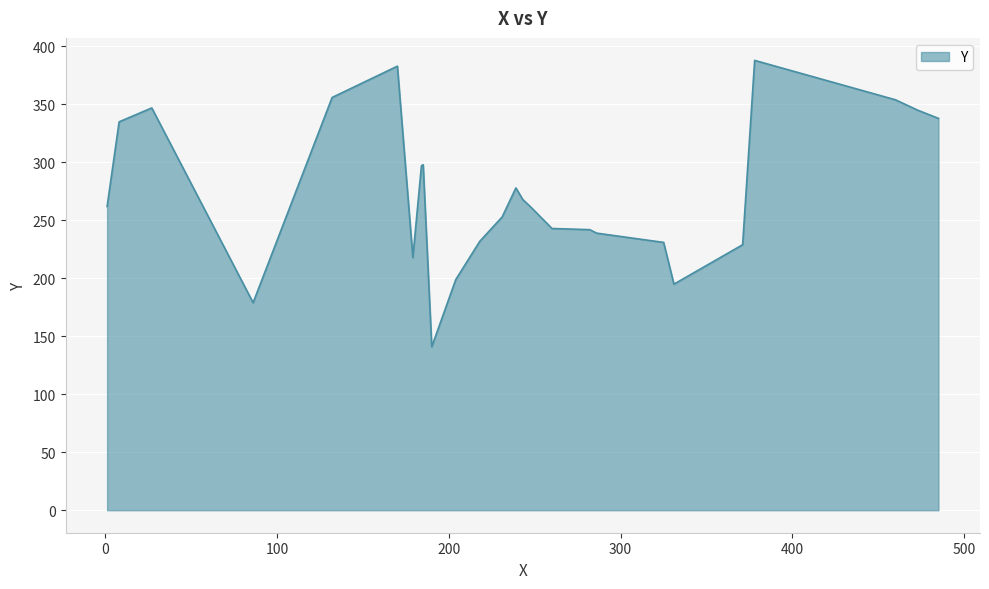

True or false: there are more than 2 points higher than both neighbors.

True